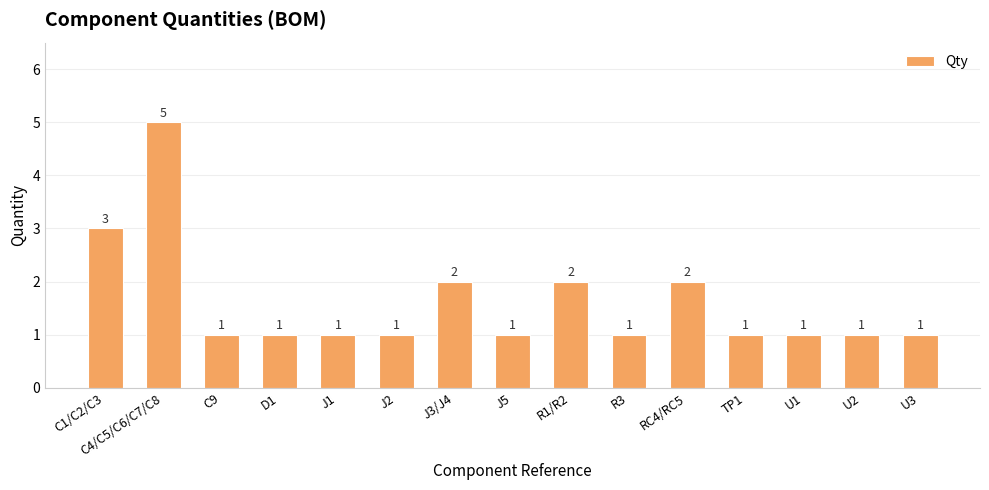

Reading right to left, what are all the values shown in this chart?

U3=1	U2=1	U1=1	TP1=1	RC4/RC5=2	R3=1	R1/R2=2	J5=1	J3/J4=2	J2=1	J1=1	D1=1	C9=1	C4/C5/C6/C7/C8=5	C1/C2/C3=3